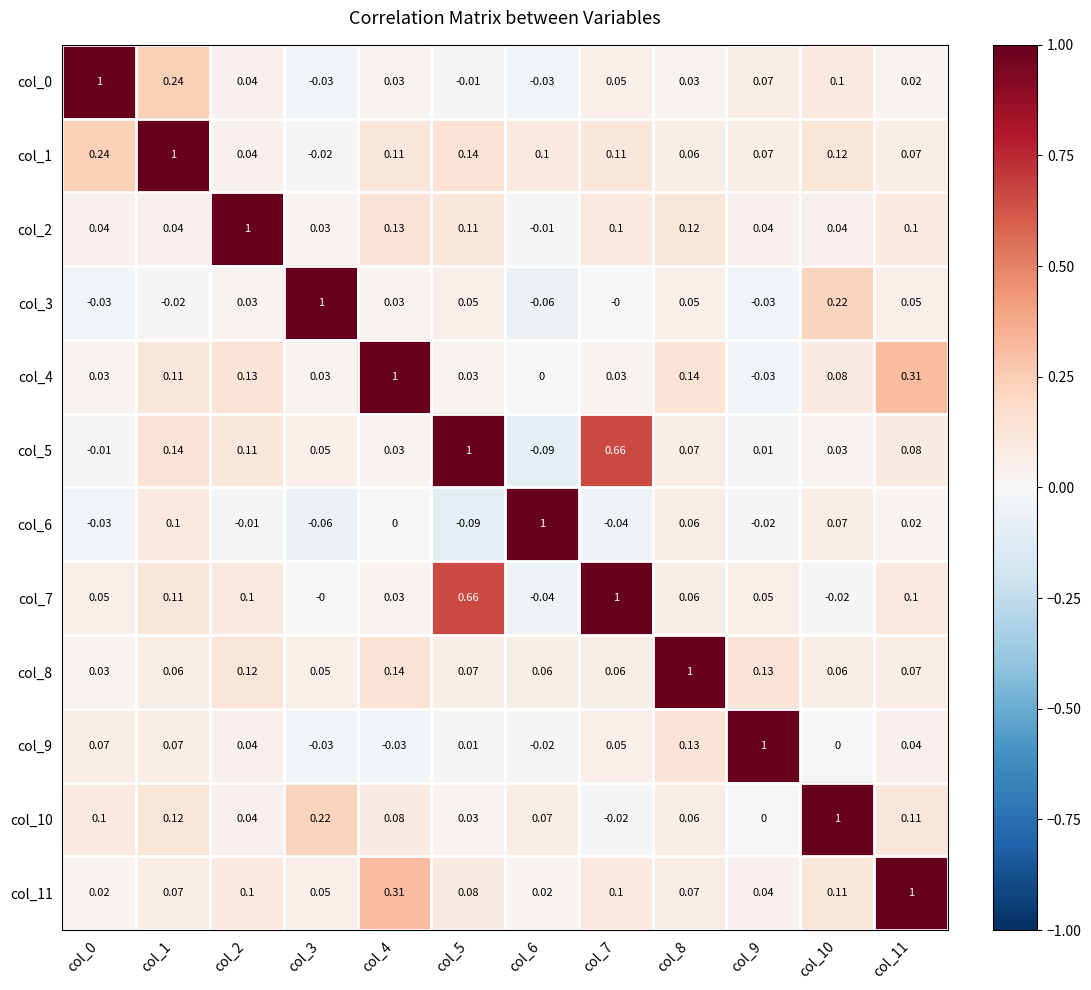

At how many categories does at least one series exceed 0?

12